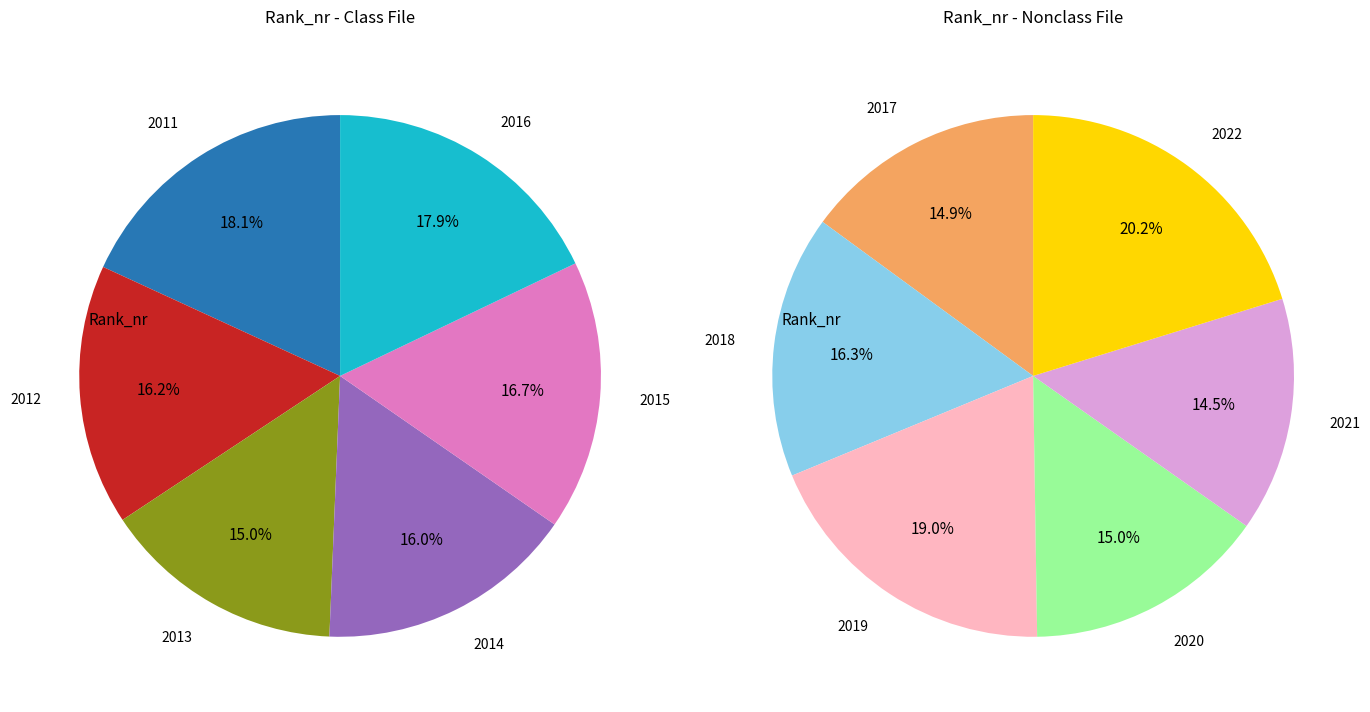

Is there any slice that represents more than half of the pie?

No